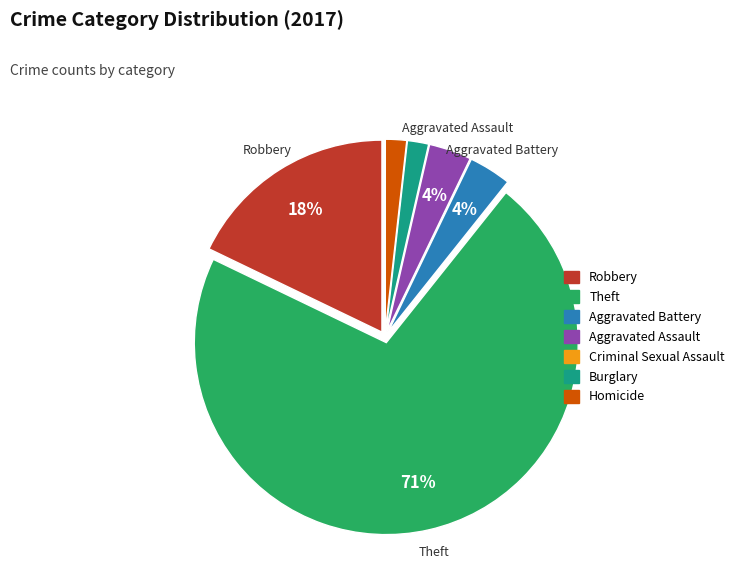

To the nearest percent, what is the difference between the Burglary and Aggravated Battery slice percentages?

2%